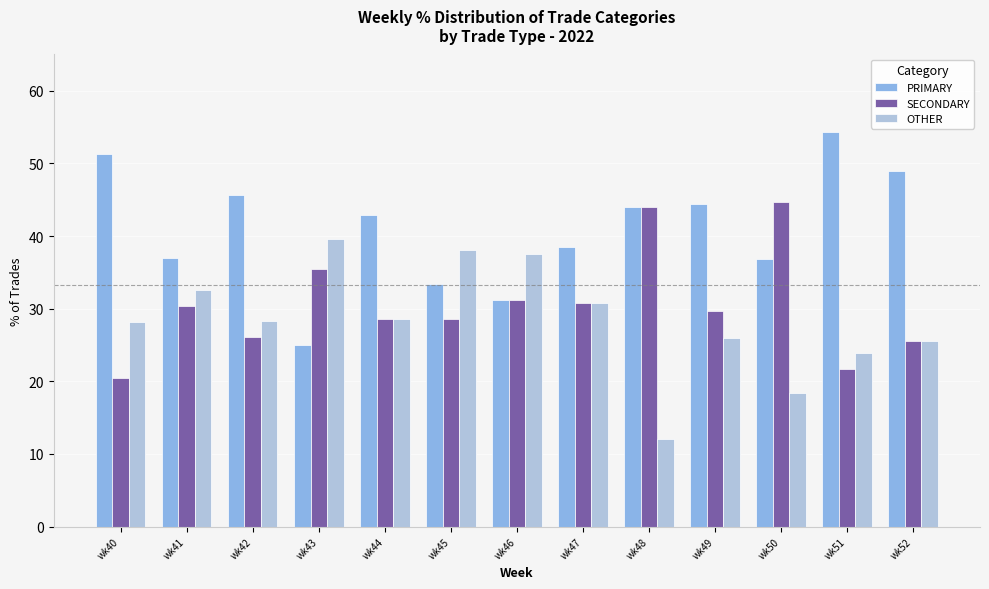

List the series in order of their overall mean, highest first.

PRIMARY, SECONDARY, OTHER